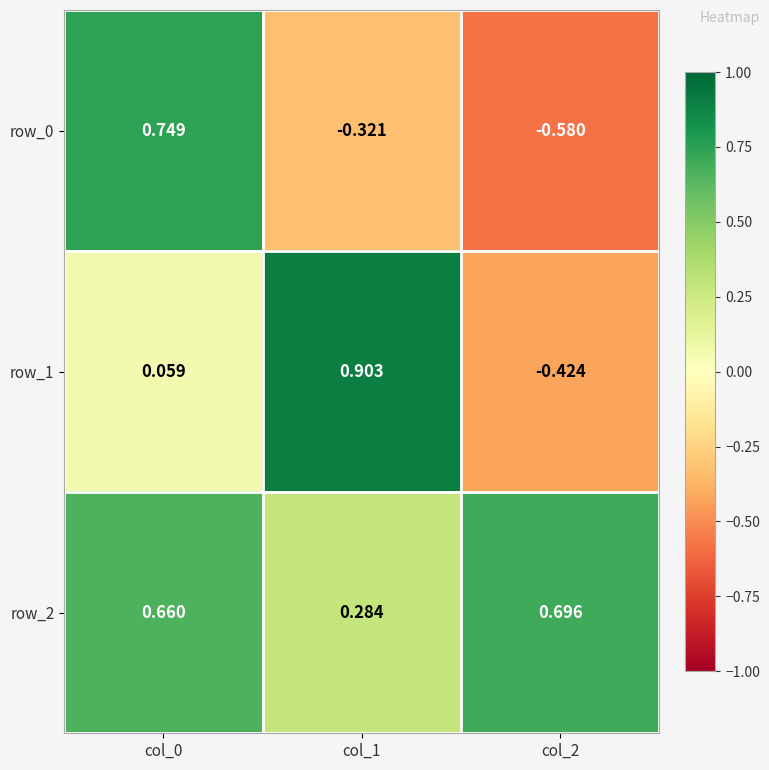

Rank the categories by row_1 value from highest to lowest.

col_1, col_0, col_2